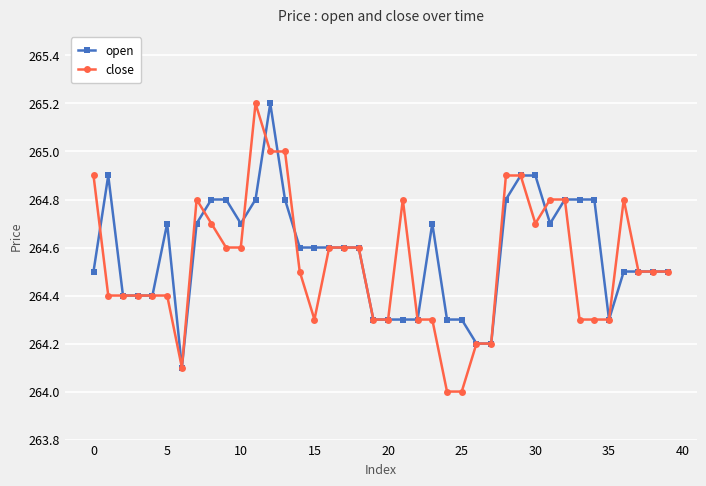

True or false: open has more than 2 points higher than both neighbors.

True